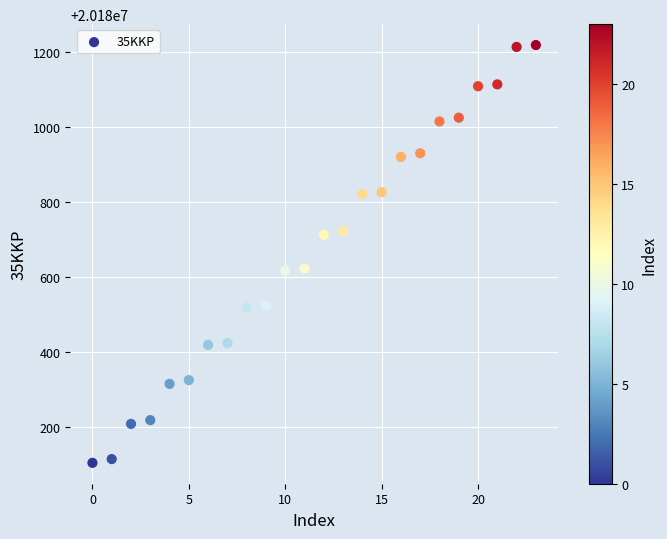

What is the range of Y values (max minus min)?

1116